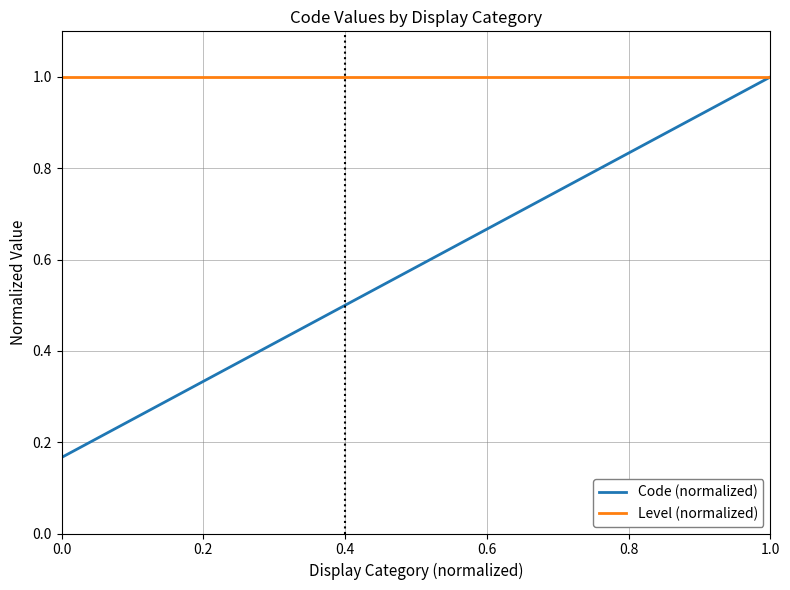

Is this an area chart (filled region under the line)?

No